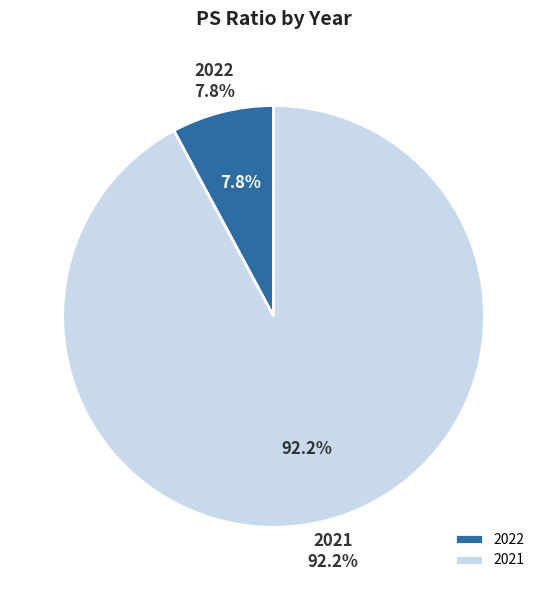

Approximately how many times larger is the value at 2022 compared to 2021?

0.1